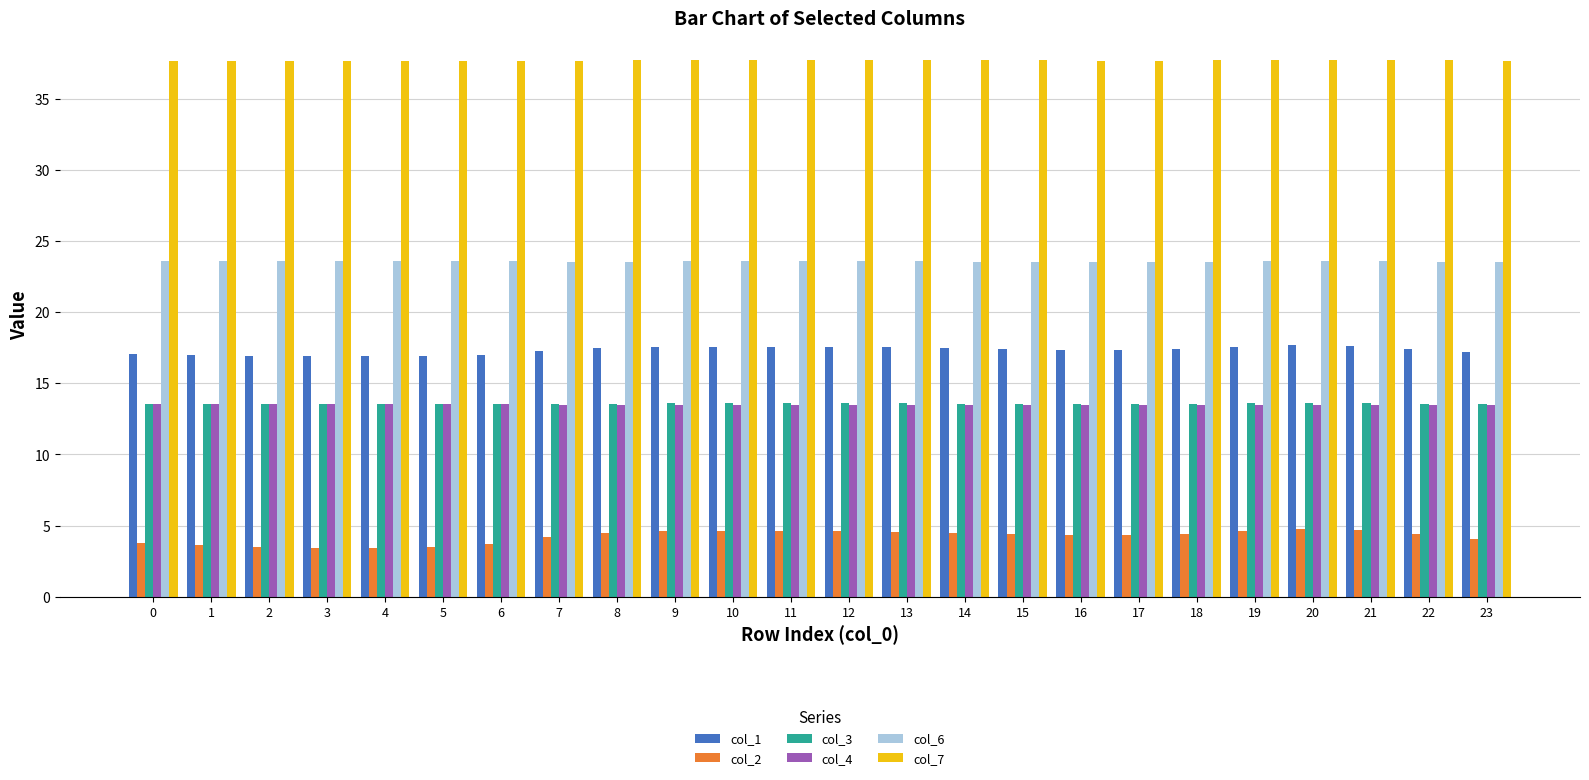

At how many categories does at least one series exceed 3?

24